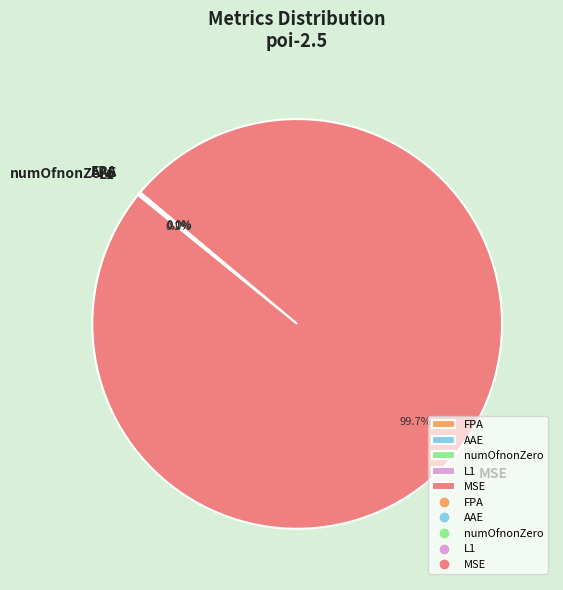

To the nearest percent, what is the difference between the largest and smallest slice percentages?

100%